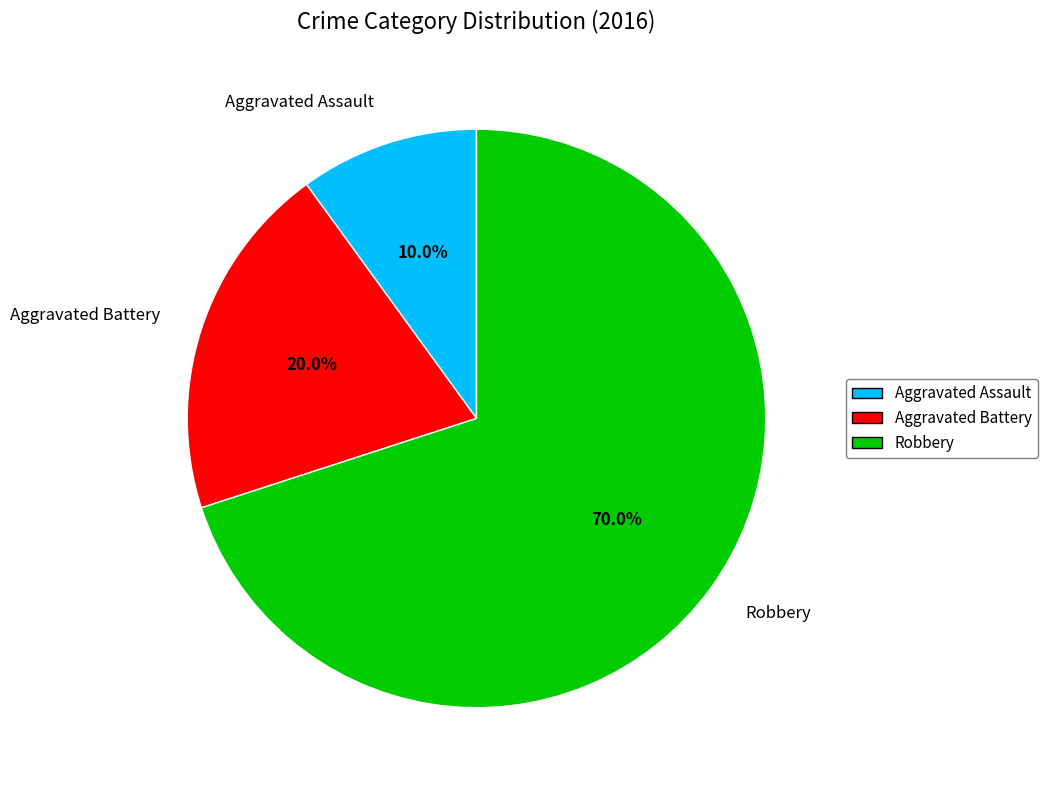

Is the sum of Robbery and Aggravated Assault greater than half?

Yes